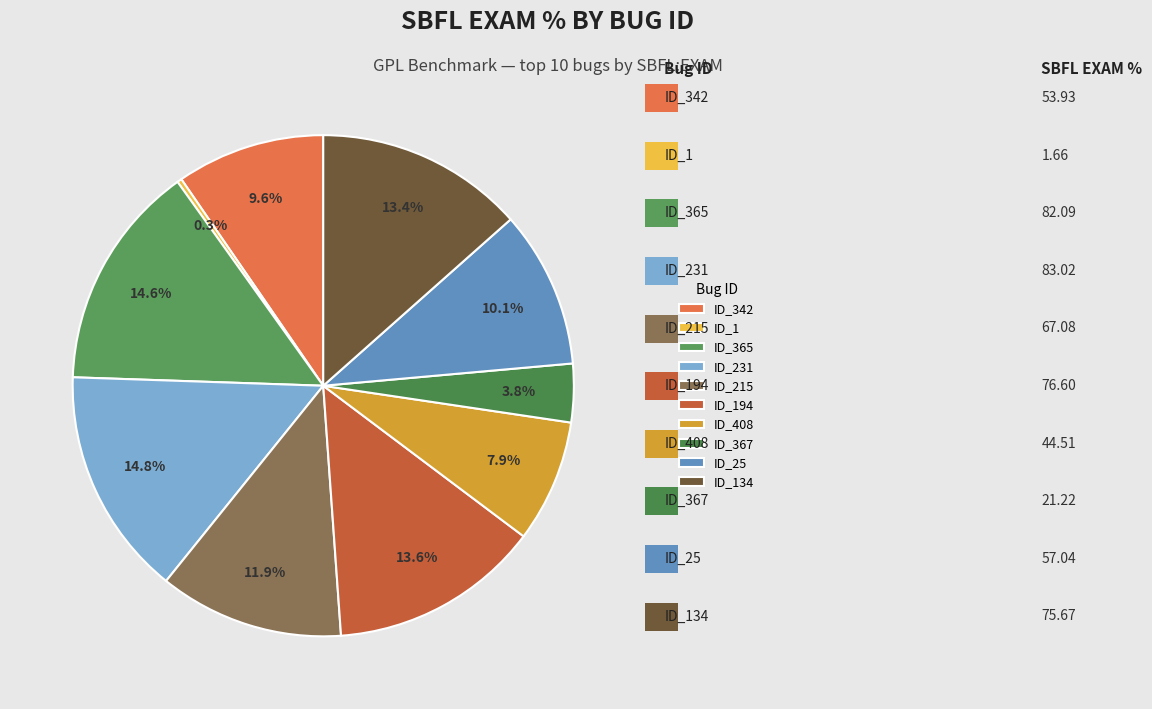

How much of the chart is everything except ID_231?

85.2%